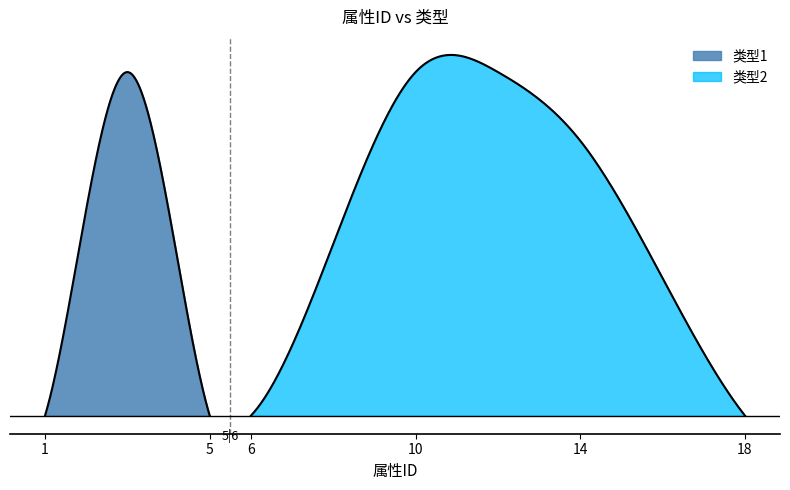

True or false: 类型1 has a value of 0 at 8.

False